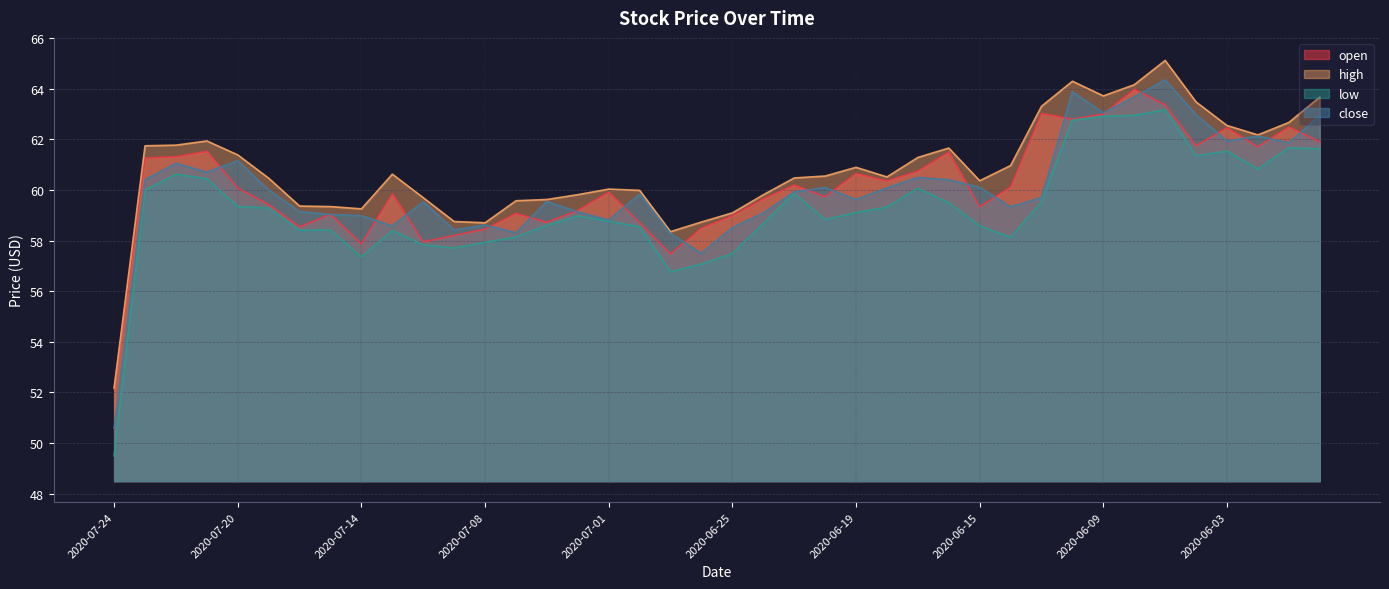

Reading left to right, what are all the values shown in this chart?

open: 52.1	61.3	61.3	61.5	60.1	59.4	58.5	59.0	57.9	59.8	58.0	58.2	58.5	59.1	58.7	59.2	59.9	58.7	57.5	58.5	59.0	59.6	60.2	59.7	60.6	60.4	60.7	61.5	59.3	60.1	63.0	62.8	63.0	64.0	63.4	61.7	62.5	61.7	62.5	61.9
high: 52.2	61.7	61.8	61.9	61.4	60.5	59.4	59.3	59.2	60.6	59.7	58.8	58.7	59.6	59.6	59.8	60.0	60.0	58.4	58.7	59.1	59.8	60.5	60.5	60.9	60.5	61.3	61.6	60.4	61.0	63.3	64.3	63.7	64.2	65.1	63.5	62.5	62.2	62.7	63.7
low: 49.5	60.0	60.6	60.4	59.3	59.3	58.4	58.4	57.4	58.4	57.8	57.7	57.9	58.1	58.6	59.0	58.8	58.5	56.8	57.1	57.5	58.7	59.9	58.8	59.1	59.3	60.1	59.5	58.6	58.1	59.5	62.8	62.9	62.9	63.2	61.3	61.5	60.8	61.7	61.6
close: 50.6	60.4	61.0	60.7	61.1	60.0	59.1	59.0	59.0	58.6	59.5	58.4	58.6	58.3	59.5	59.1	58.8	59.8	58.3	57.5	58.5	59.1	59.9	60.1	59.6	60.1	60.5	60.4	60.1	59.3	59.7	63.9	63.0	63.7	64.3	63.0	61.9	62.1	61.9	62.9